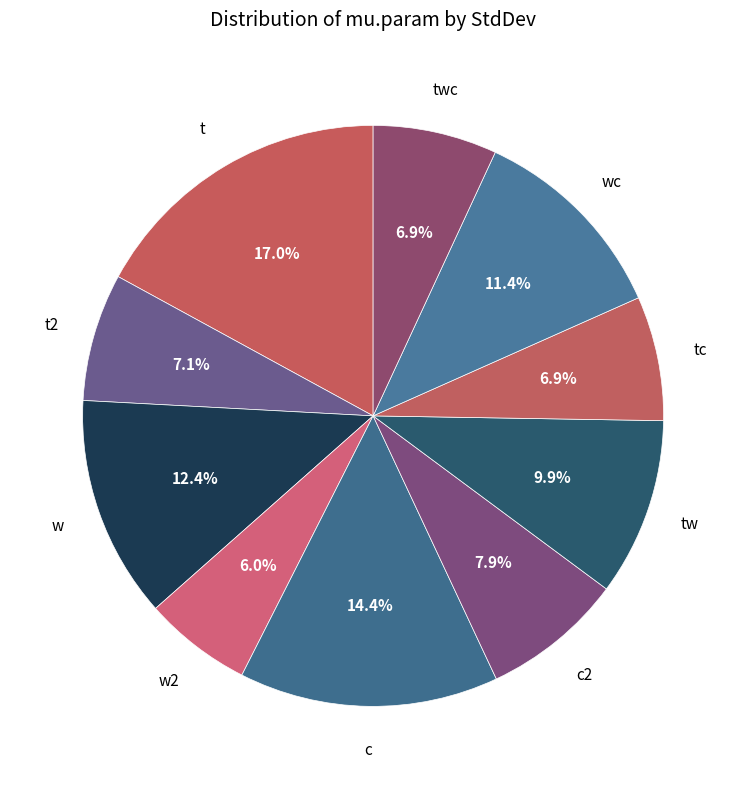

What is the smallest slice in the pie chart?

w2